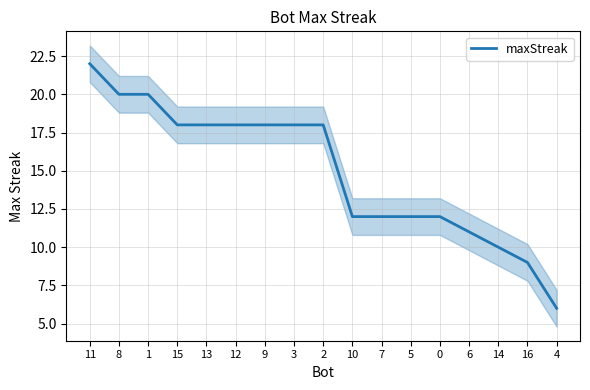

What position from the left is 3?

8